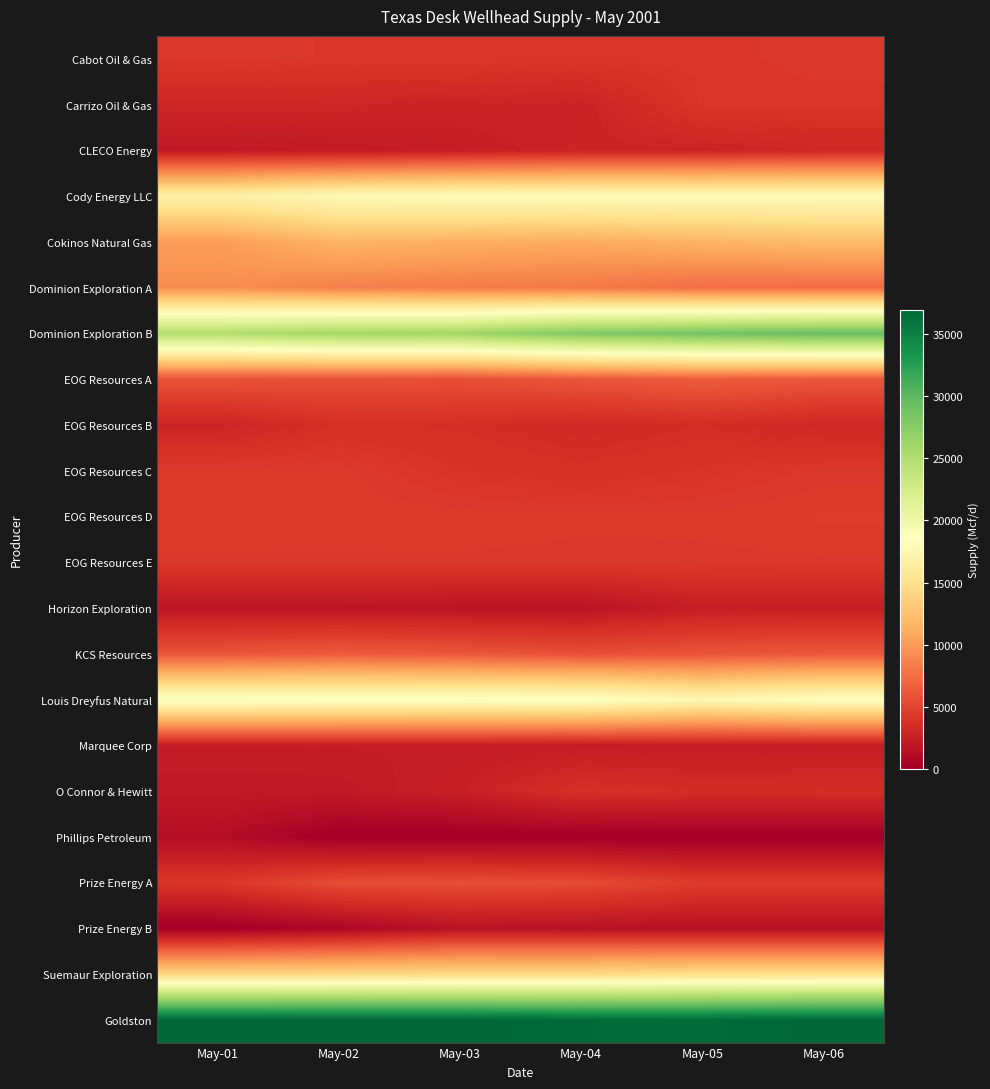

At which category does the chart reach its minimum across all series?

May-02